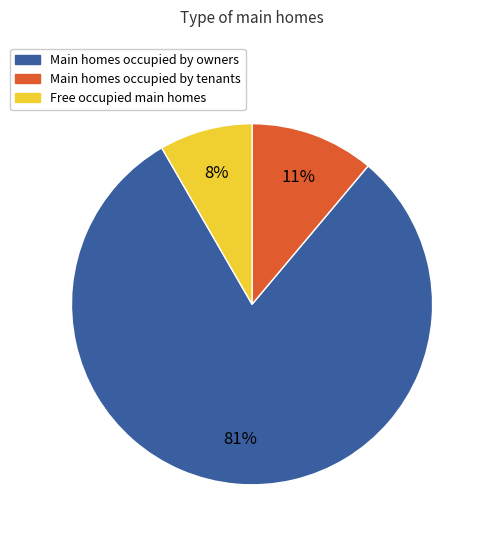

Count the number of slices in the pie.

3